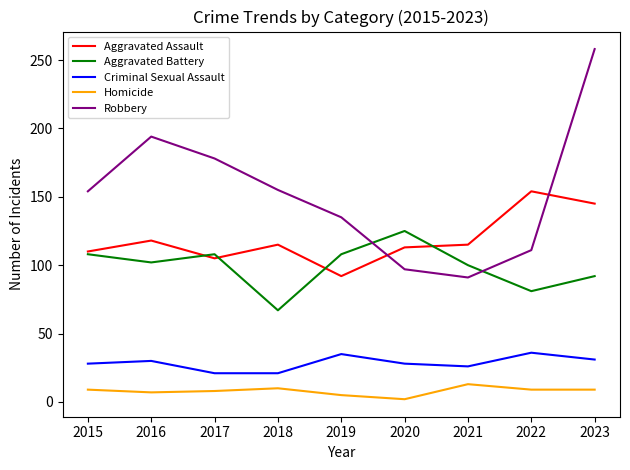

List the series in order of their peak value, highest first.

Robbery, Aggravated Assault, Aggravated Battery, Criminal Sexual Assault, Homicide